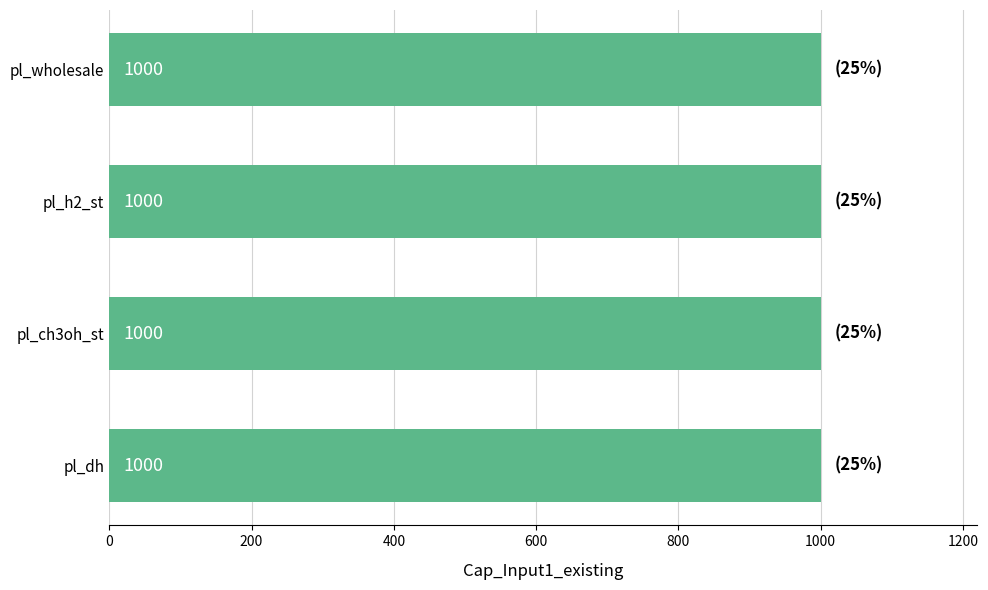

What is the value of the Cap_Output1_existing bar at the 1st from the left?

1000.0